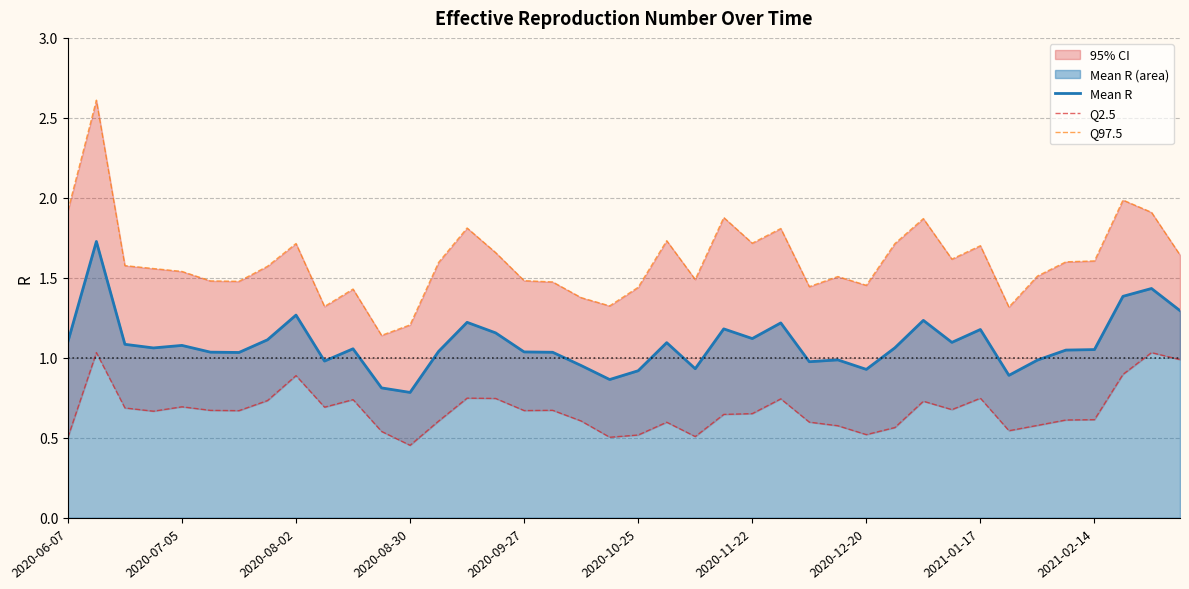

Reading left to right, list all the values displayed in this chart.

Mean R: 1.1	1.7	1.1	1.1	1.1	1.0	1.0	1.1	1.3	1.0	1.1	0.8	0.8	1.0	1.2	1.2	1.0	1.0	1.0	0.9	0.9	1.1	0.9	1.2	1.1	1.2	1.0	1.0	0.9	1.1	1.2	1.1	1.2	0.9	1.0	1.0	1.1	1.4	1.4	1.3
Q2.5: 0.5	1.0	0.7	0.7	0.7	0.7	0.7	0.7	0.9	0.7	0.7	0.5	0.5	0.6	0.7	0.7	0.7	0.7	0.6	0.5	0.5	0.6	0.5	0.6	0.7	0.7	0.6	0.6	0.5	0.6	0.7	0.7	0.7	0.5	0.6	0.6	0.6	0.9	1.0	1.0
Q97.5: 1.9	2.6	1.6	1.6	1.5	1.5	1.5	1.6	1.7	1.3	1.4	1.1	1.2	1.6	1.8	1.7	1.5	1.5	1.4	1.3	1.4	1.7	1.5	1.9	1.7	1.8	1.4	1.5	1.5	1.7	1.9	1.6	1.7	1.3	1.5	1.6	1.6	2.0	1.9	1.6